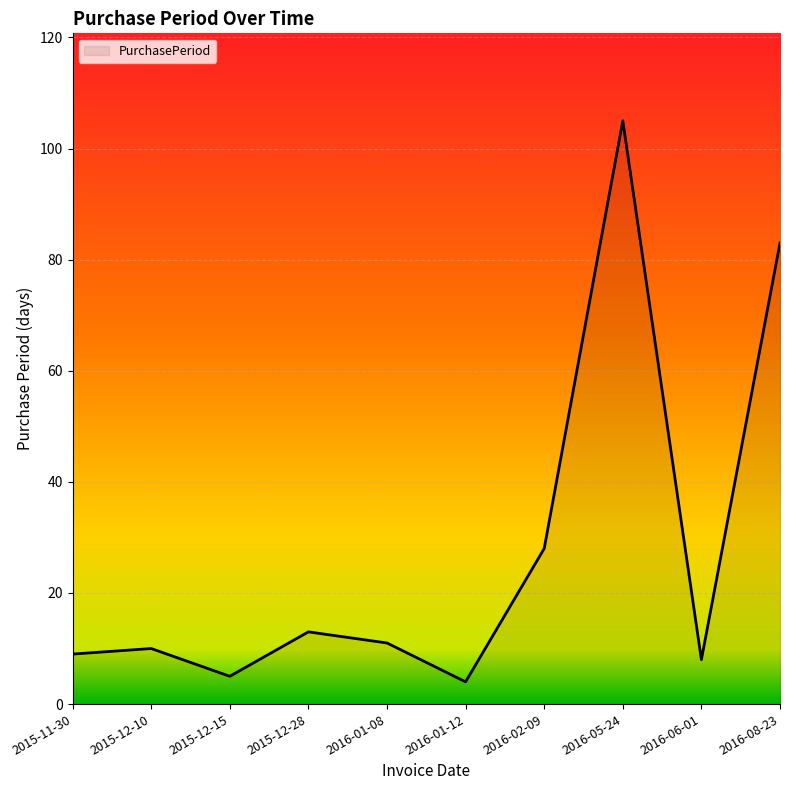

What is the average value?

28